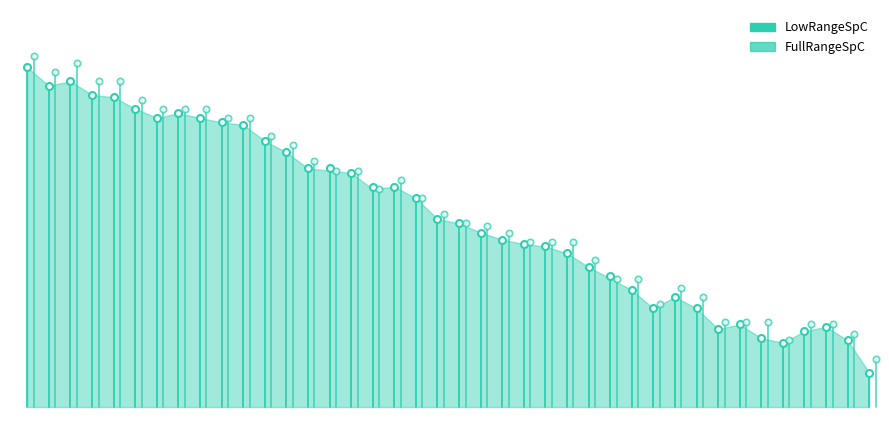

At how many categories does at least one series exceed 498?

1